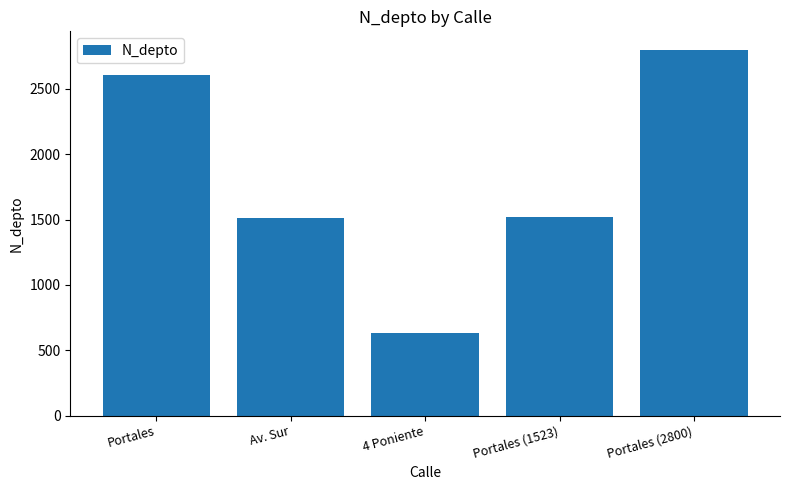

How many data points does each series have?

5